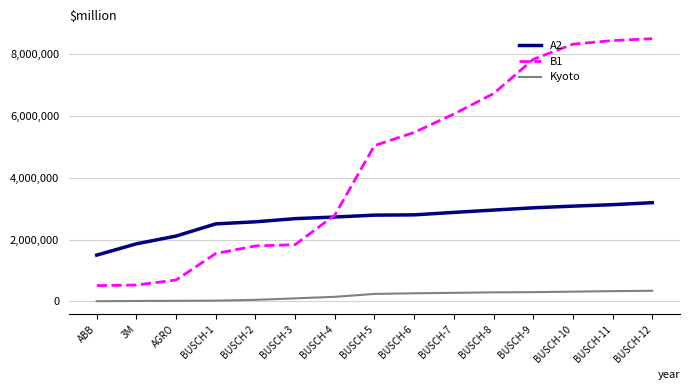

Is it true that A2 equals 2956860.0 at BUSCH-8?

True